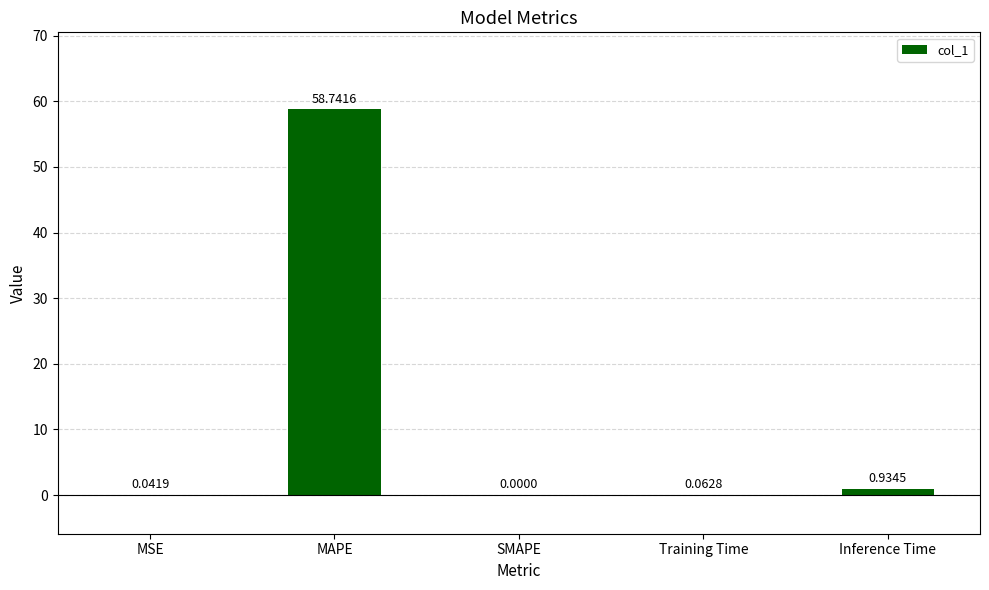

At which label is the value closest to 29?

Inference Time